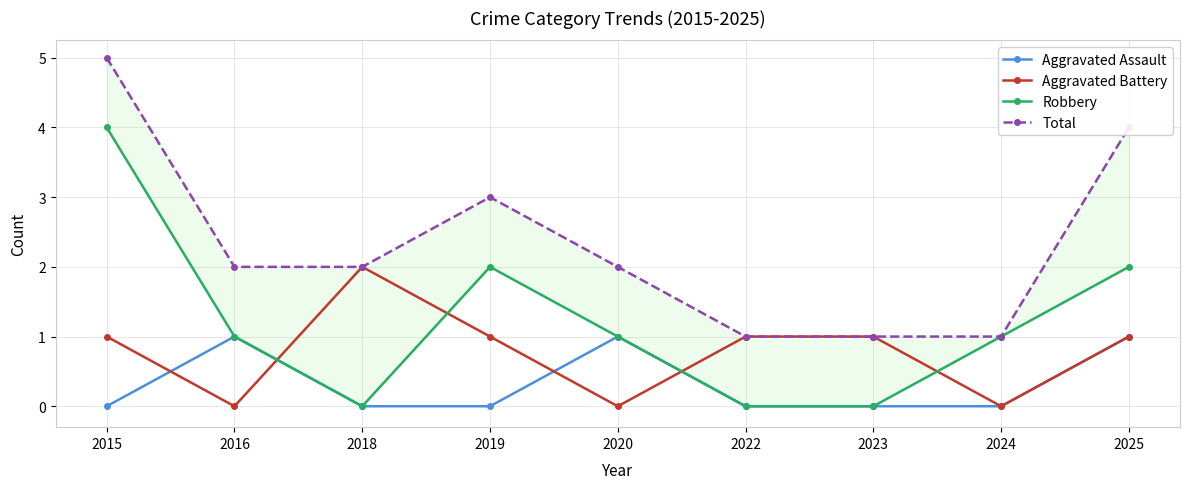

Count the Robbery values in the range 0 to 2.

8